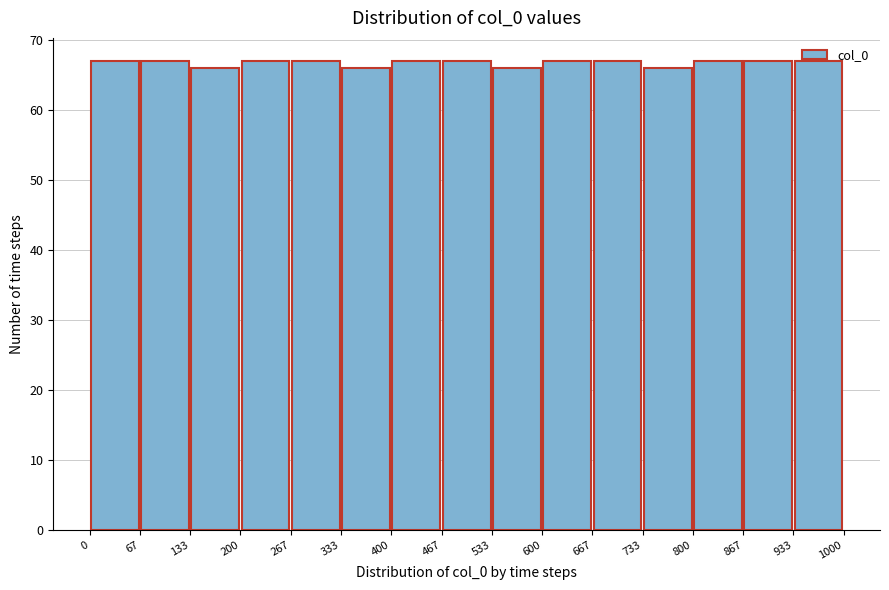

How tall is the bar that spans 133 to 200 on the x-axis? The values are not printed on the chart, so give them approximately, as read against the axis.

66